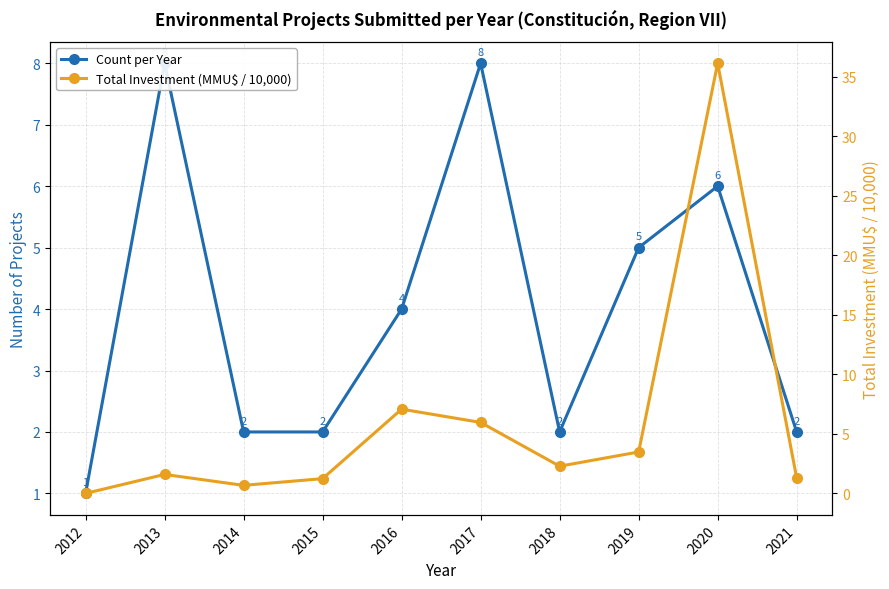

Reading left to right, list all the values displayed in this chart.

Count per Year: 2012=1.0	2013=8.0	2014=2.0	2015=2.0	2016=4.0	2017=8.0	2018=2.0	2019=5.0	2020=6.0	2021=2.0
Total Investment (MMU$ / 10,000): 2012=0.0	2013=1.6	2014=0.7	2015=1.2	2016=7.1	2017=6.0	2018=2.3	2019=3.5	2020=36.2	2021=1.3